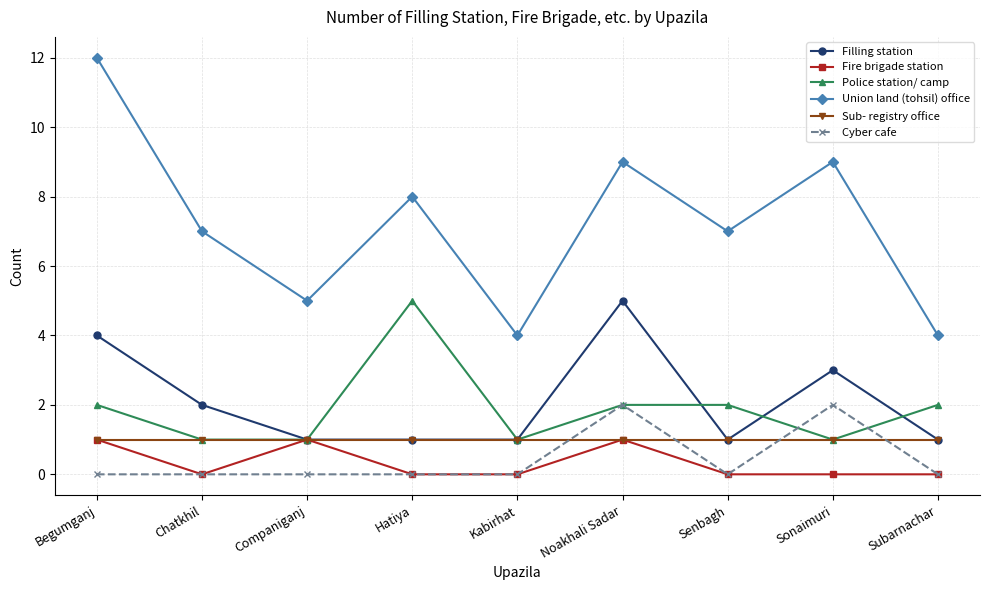

What are all the series names shown in the legend?

Filling station, Fire brigade station, Police station/ camp, Union land (tohsil) office, Sub- registry office, Cyber cafe